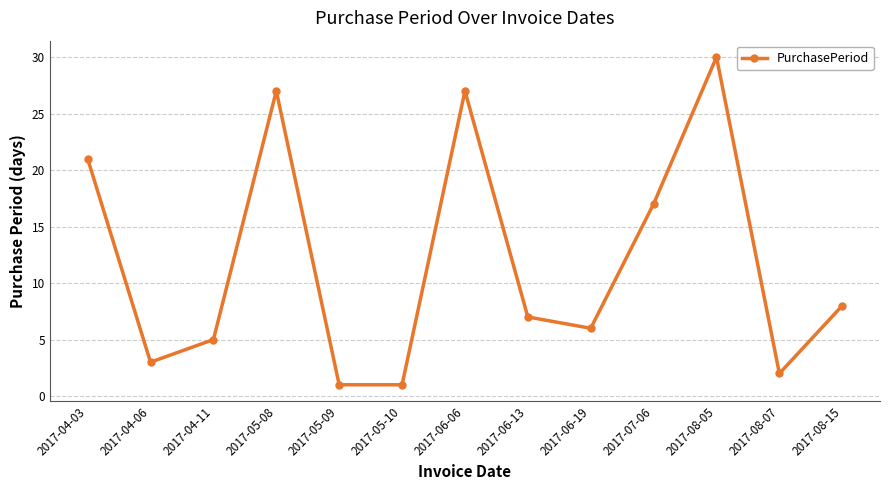

Approximately how many times larger is the value at 2017-05-10 compared to 2017-05-09?

1.0